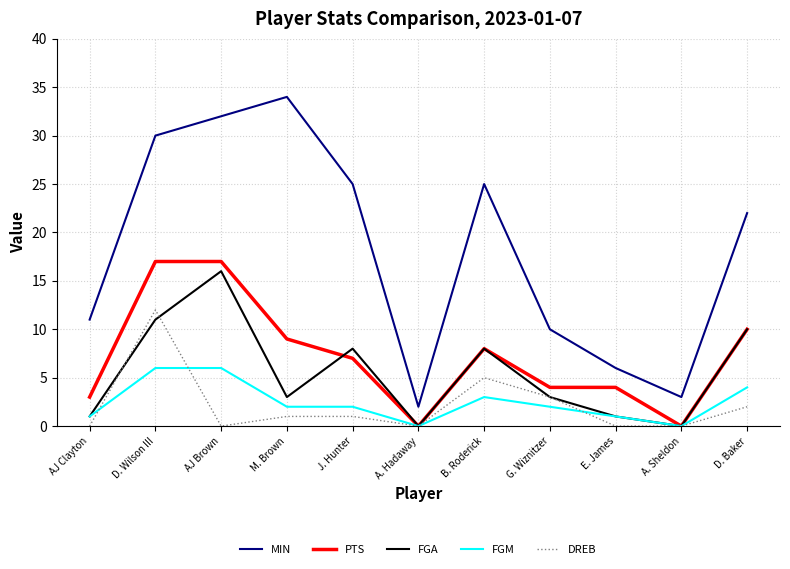

Reading left to right, what are all the values shown in this chart?

MIN: AJ Clayton=11	D. Wilson III=30	AJ Brown=32	M. Brown=34	J. Hunter=25	A. Hadaway=2	B. Roderick=25	G. Wiznitzer=10	E. James=6	A. Sheldon=3	D. Baker=22
PTS: AJ Clayton=3	D. Wilson III=17	AJ Brown=17	M. Brown=9	J. Hunter=7	A. Hadaway=0	B. Roderick=8	G. Wiznitzer=4	E. James=4	A. Sheldon=0	D. Baker=10
FGA: AJ Clayton=1	D. Wilson III=11	AJ Brown=16	M. Brown=3	J. Hunter=8	A. Hadaway=0	B. Roderick=8	G. Wiznitzer=3	E. James=1	A. Sheldon=0	D. Baker=10
FGM: AJ Clayton=1	D. Wilson III=6	AJ Brown=6	M. Brown=2	J. Hunter=2	A. Hadaway=0	B. Roderick=3	G. Wiznitzer=2	E. James=1	A. Sheldon=0	D. Baker=4
DREB: AJ Clayton=0	D. Wilson III=12	AJ Brown=0	M. Brown=1	J. Hunter=1	A. Hadaway=0	B. Roderick=5	G. Wiznitzer=3	E. James=0	A. Sheldon=0	D. Baker=2